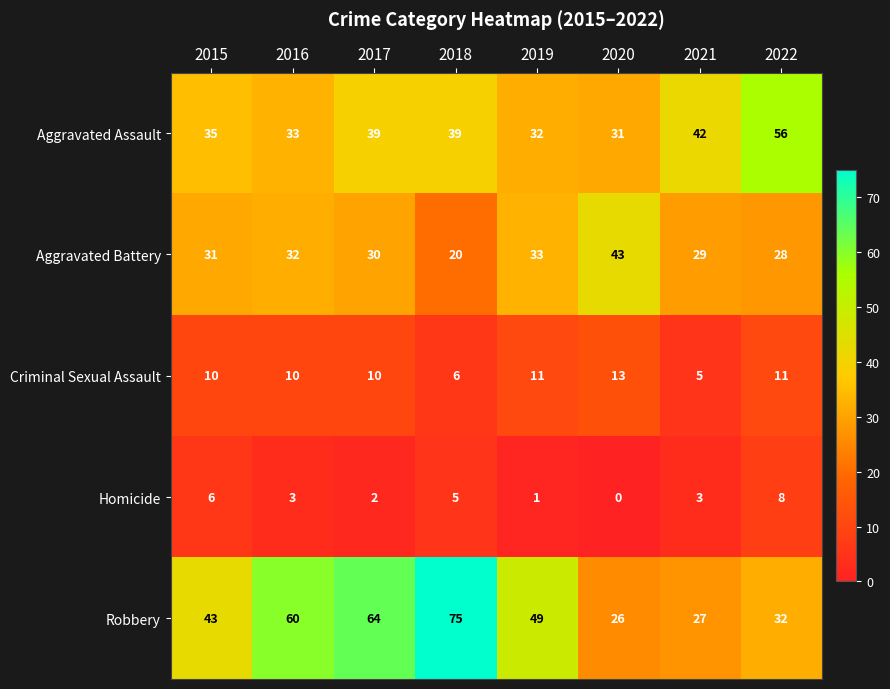

The value of Criminal Sexual Assault at 2015 is 16. True or false?

False